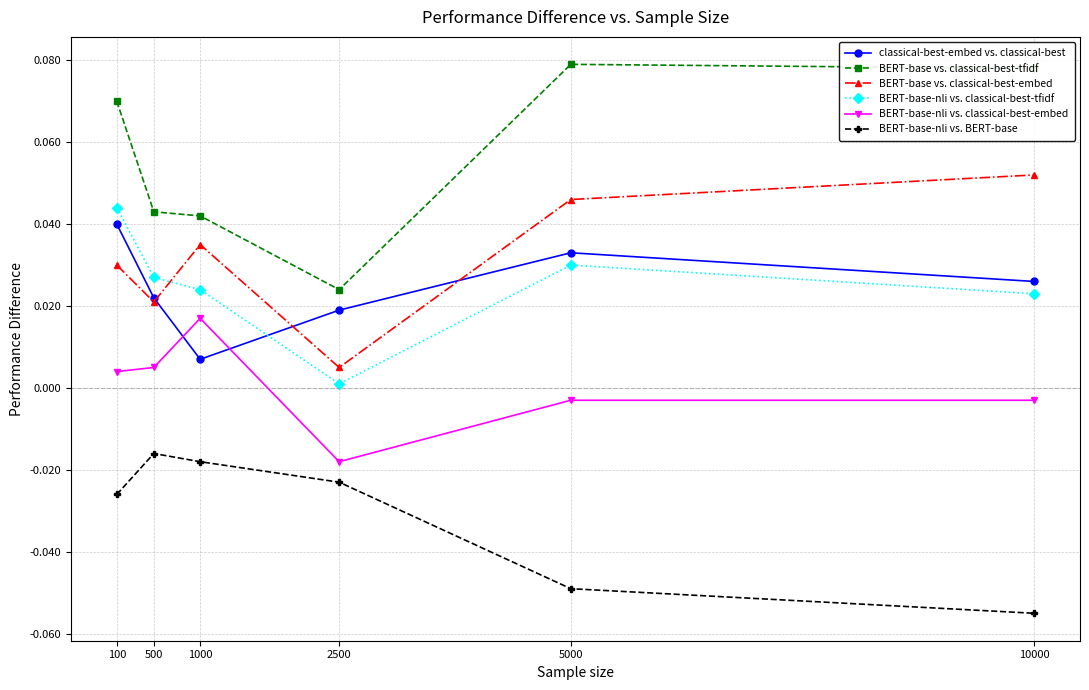

Which series has the largest total across all categories?

BERT-base vs. classical-best-tfidf